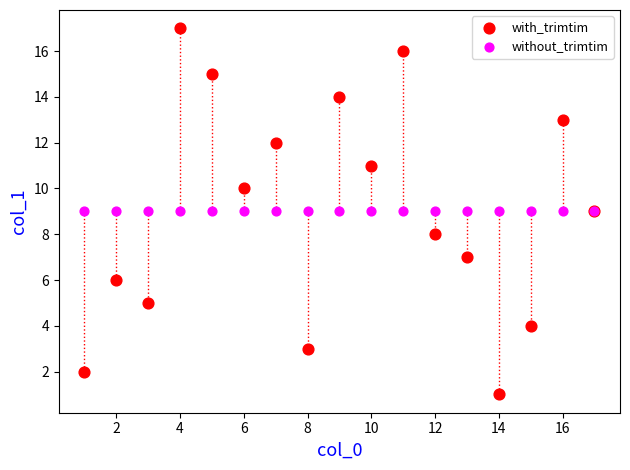

Which series contains the highest Y value?

with_trimtim